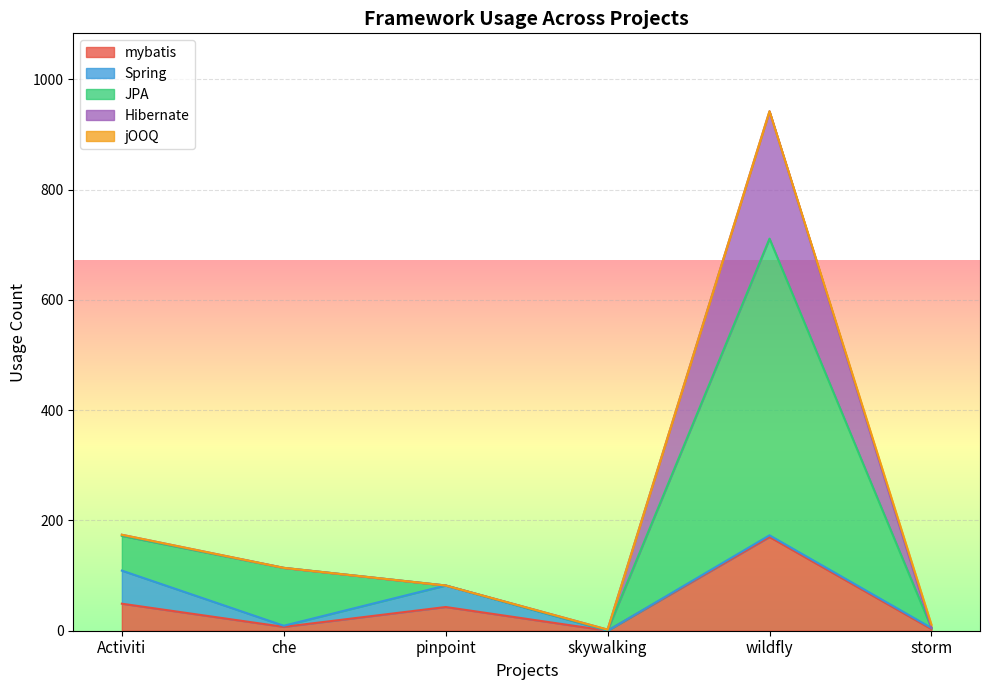

True or false: mybatis has a value of 0 at skywalking.

True